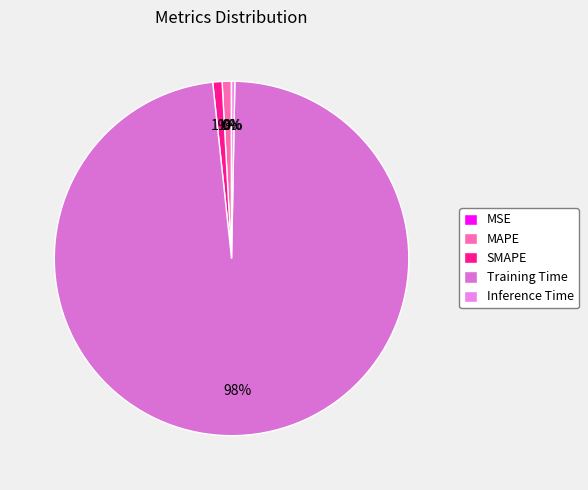

What is the smallest slice in the pie chart?

MSE